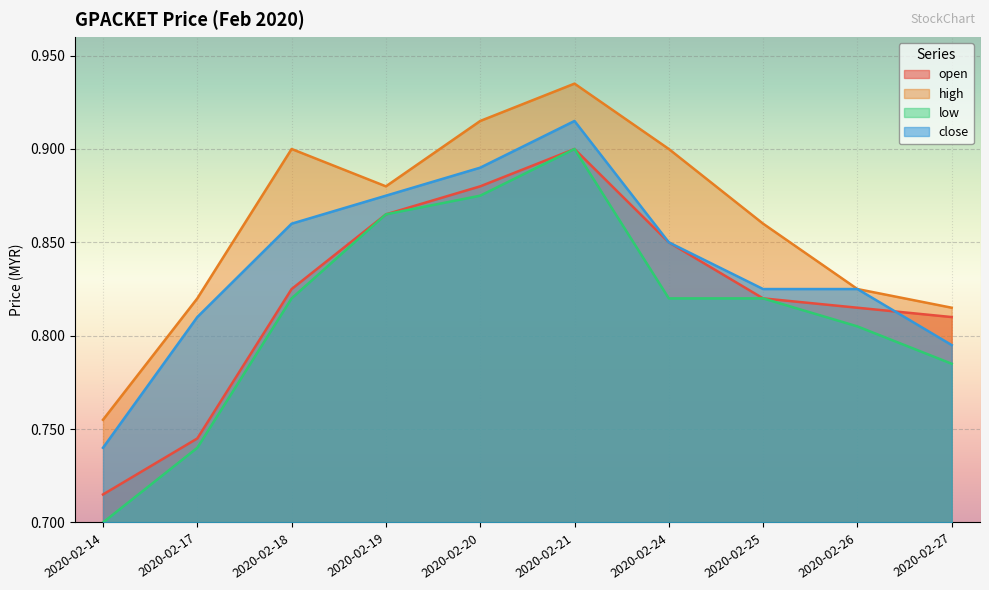

In low, how many points are higher than both neighbors (excluding endpoints)?

1